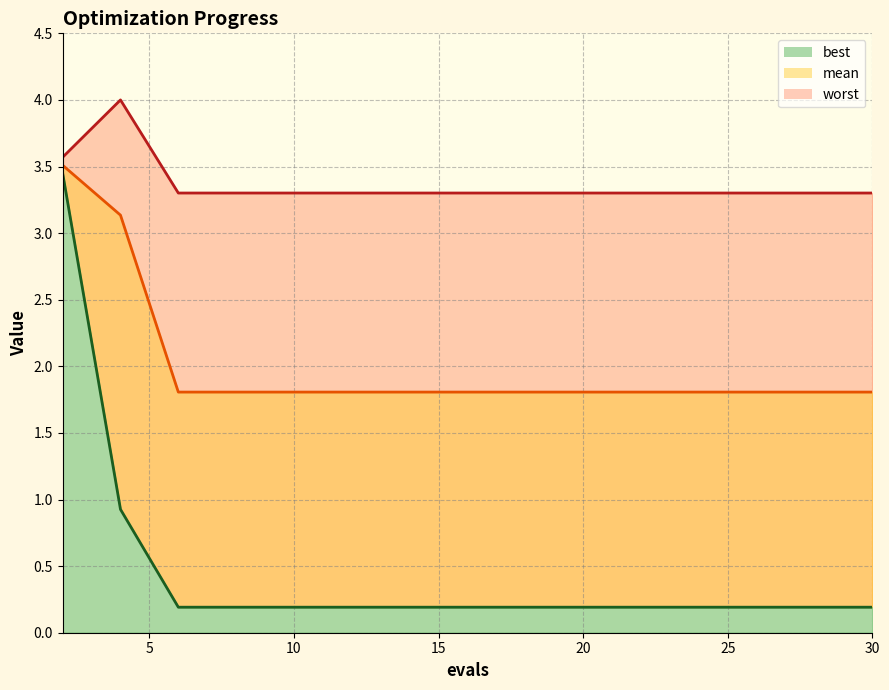

True or false: mean and best intersect in this chart.

False